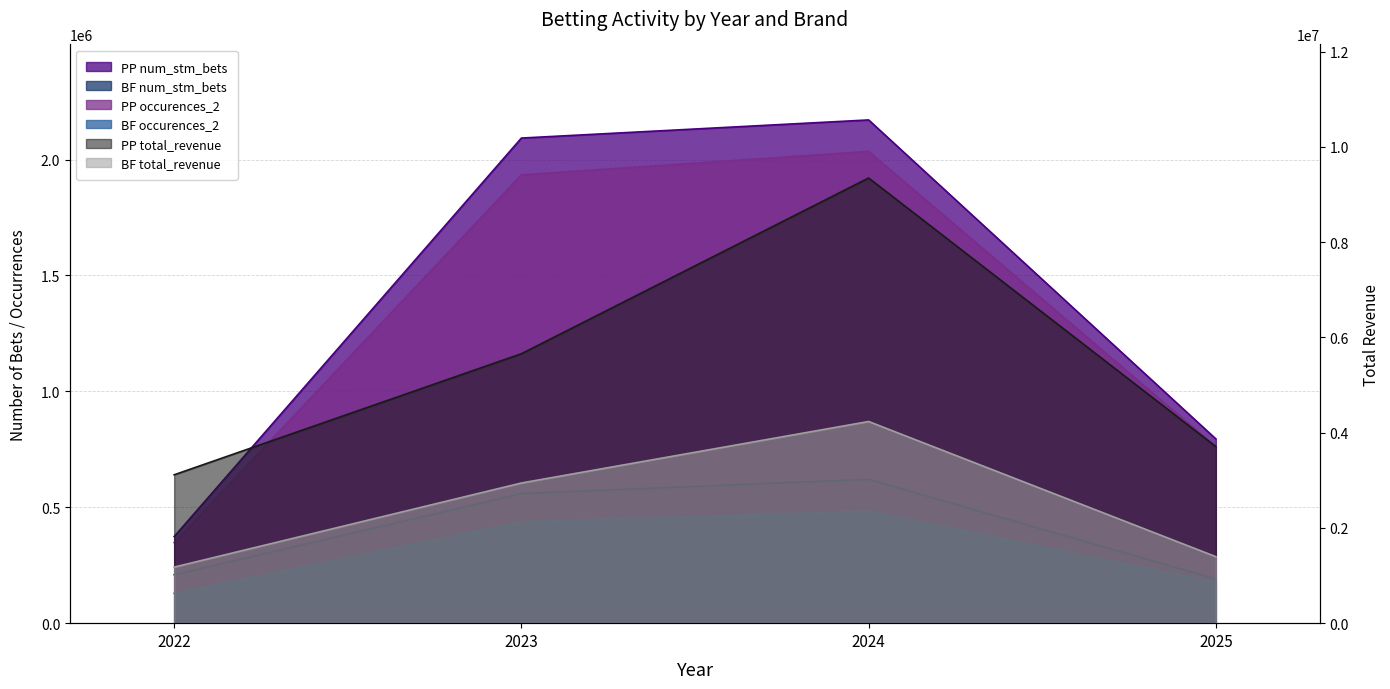

Which has a higher value, 2023 or 2022?

2023